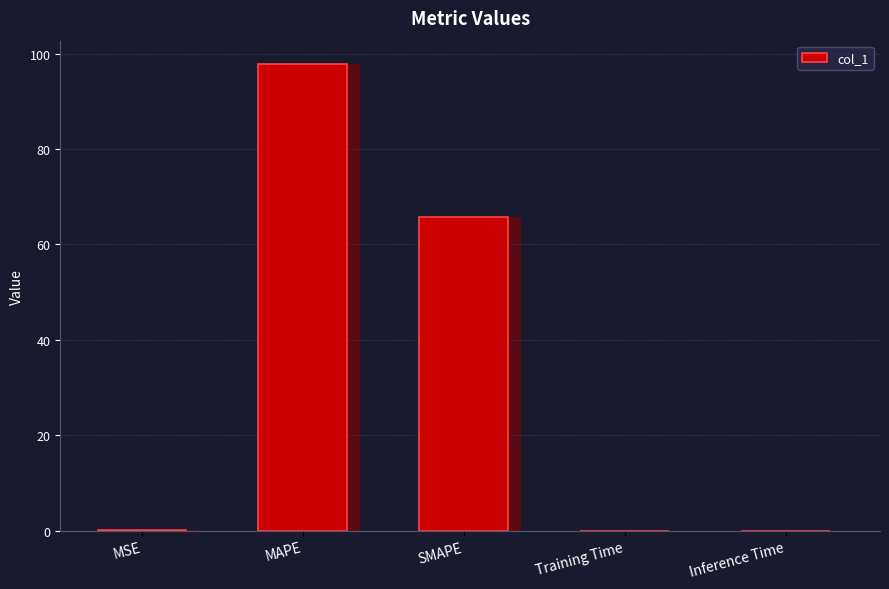

Are the bars horizontal?

No